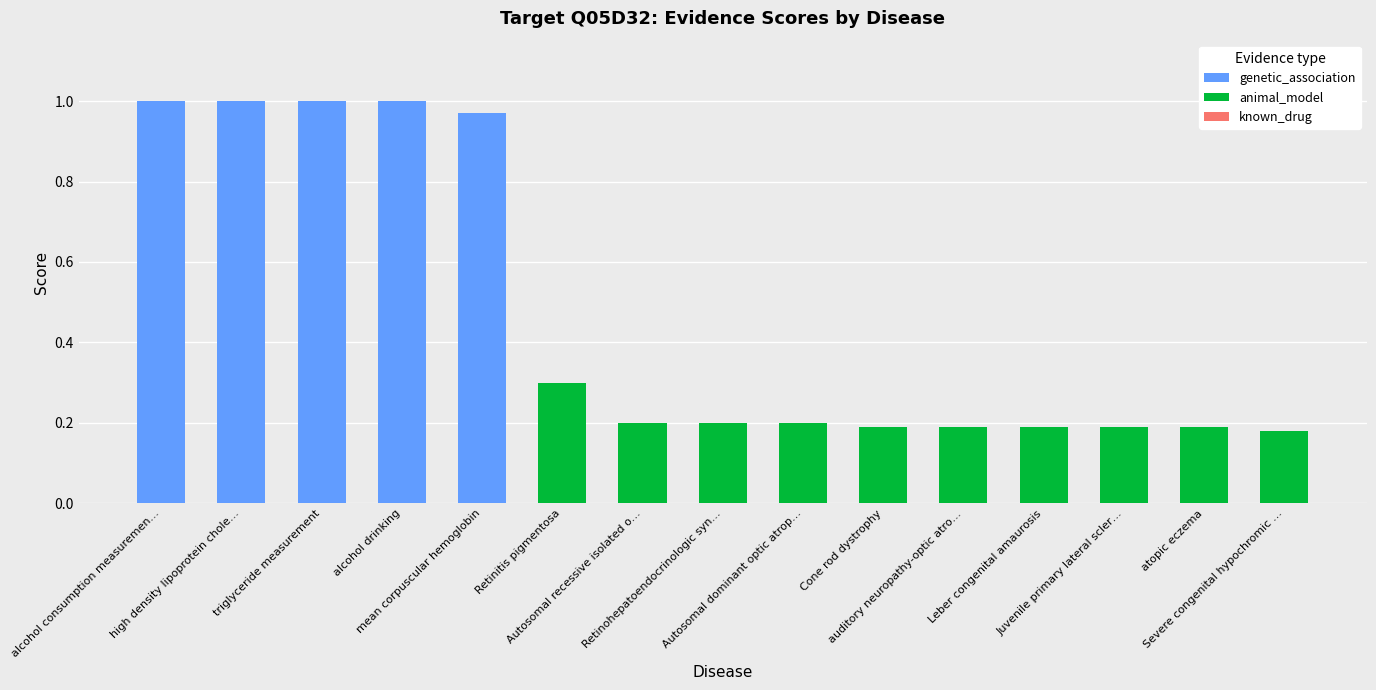

How many categories are shown in the chart?

15